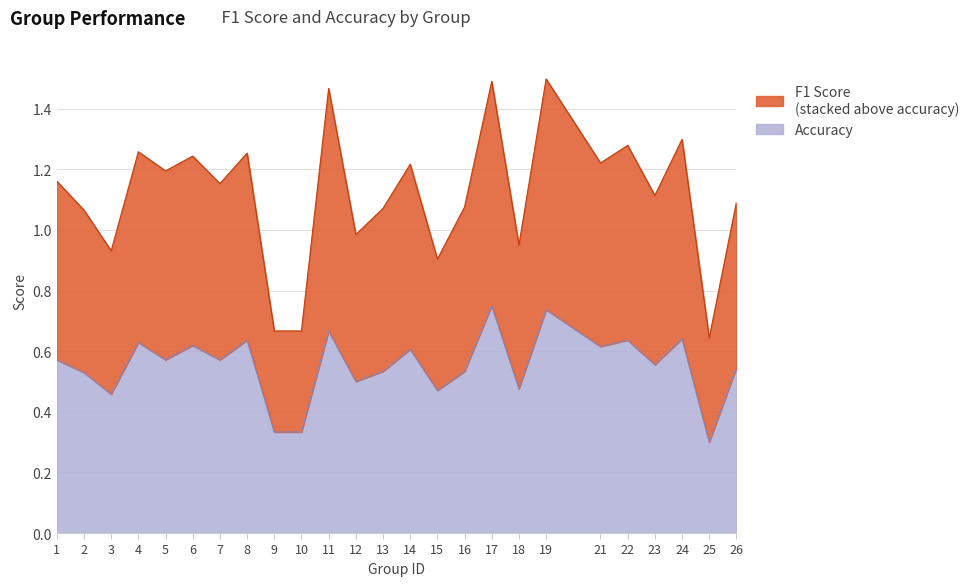

Which label corresponds to the largest value in the chart?

19